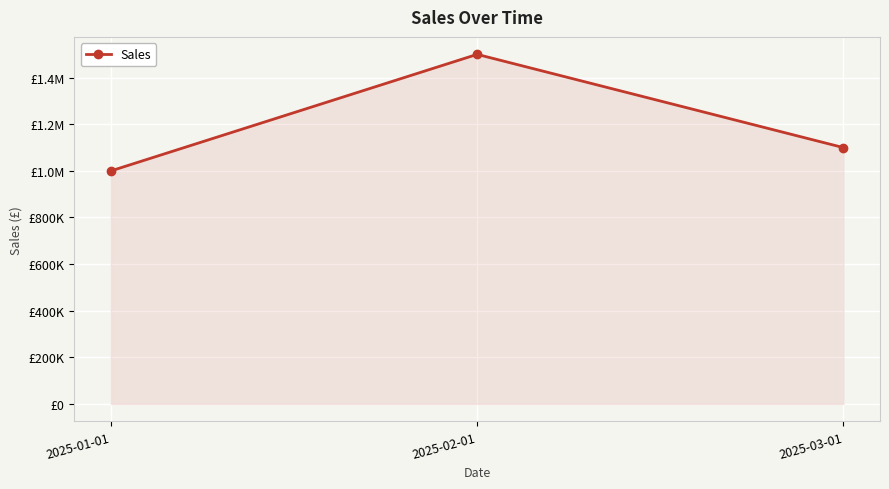

What is the value of the 2nd point from the left?

1500000